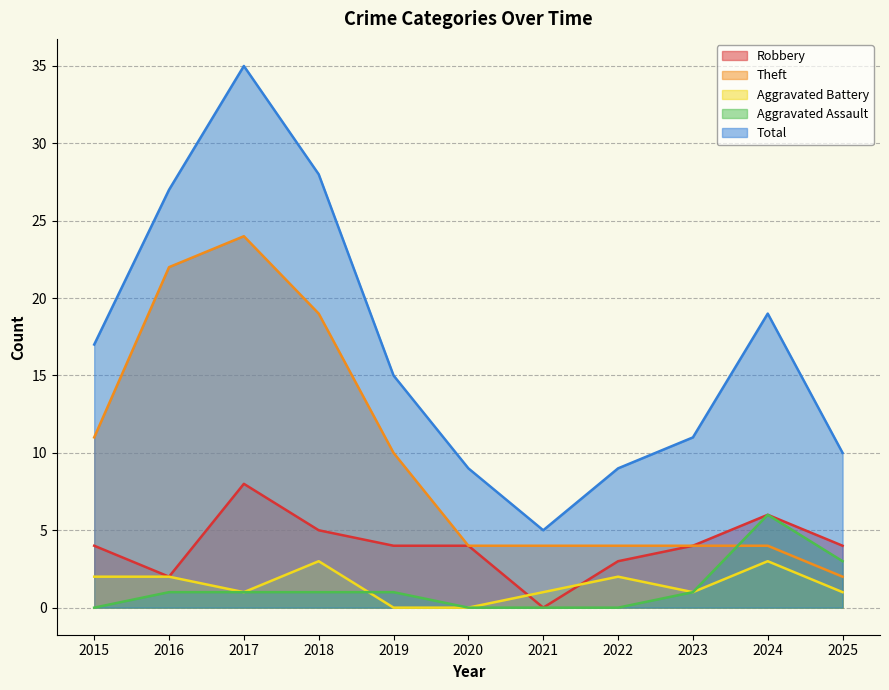

Reading right to left, transcribe all the data shown in this chart.

Robbery: 2025=4	2024=6	2023=4	2022=3	2021=0	2020=4	2019=4	2018=5	2017=8	2016=2	2015=4
Theft: 2025=2	2024=4	2023=4	2022=4	2021=4	2020=4	2019=10	2018=19	2017=24	2016=22	2015=11
Aggravated Battery: 2025=1	2024=3	2023=1	2022=2	2021=1	2020=0	2019=0	2018=3	2017=1	2016=2	2015=2
Aggravated Assault: 2025=3	2024=6	2023=1	2022=0	2021=0	2020=0	2019=1	2018=1	2017=1	2016=1	2015=0
Total: 2025=10	2024=19	2023=11	2022=9	2021=5	2020=9	2019=15	2018=28	2017=35	2016=27	2015=17